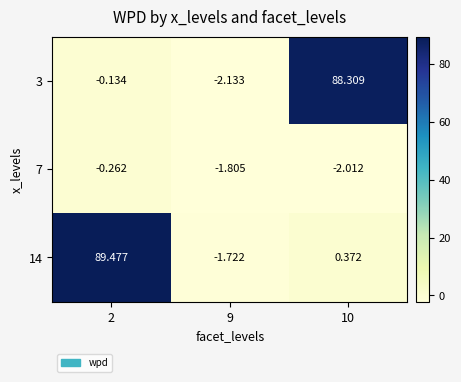

Reading right to left, transcribe all the data shown in this chart.

3: 10=88.3	9=-2.1	2=-0.1
7: 10=-2.0	9=-1.8	2=-0.3
14: 10=0.4	9=-1.7	2=89.5